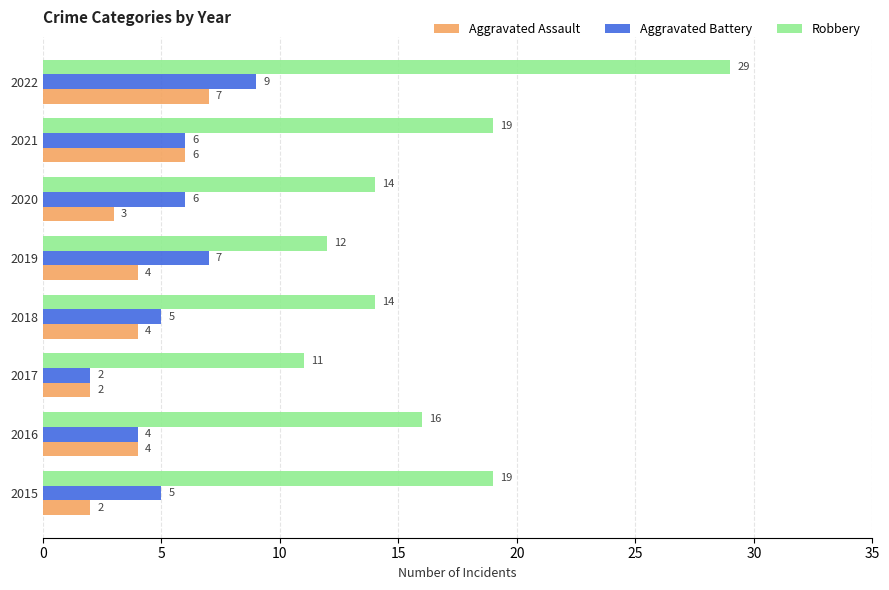

The Aggravated Assault series shows 4 at 2019. True or false?

True